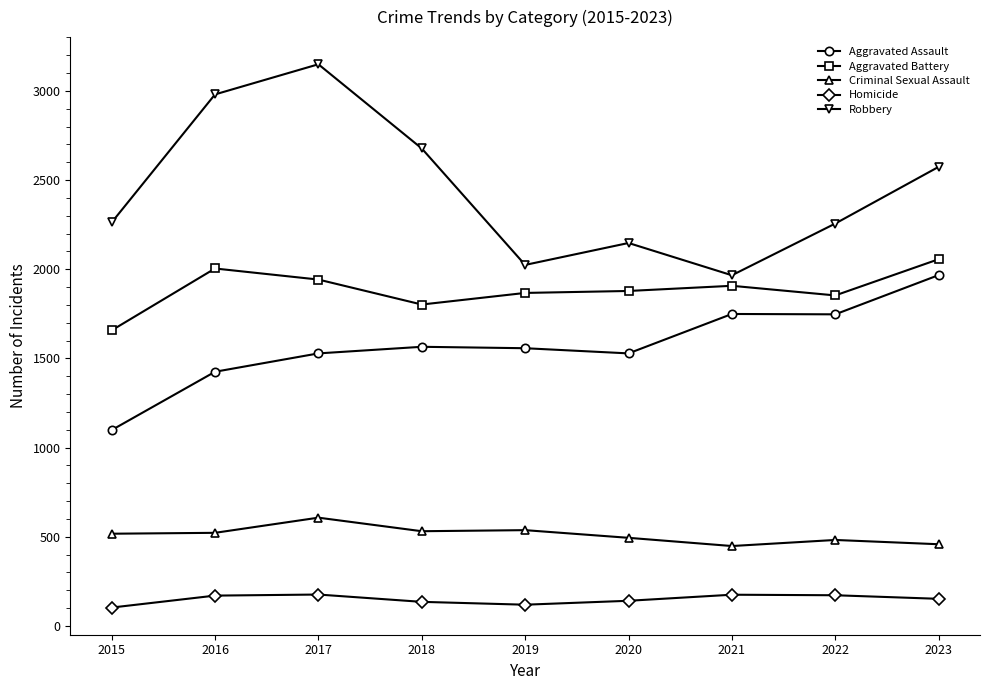

What is the total value across all series at 2020?

6188